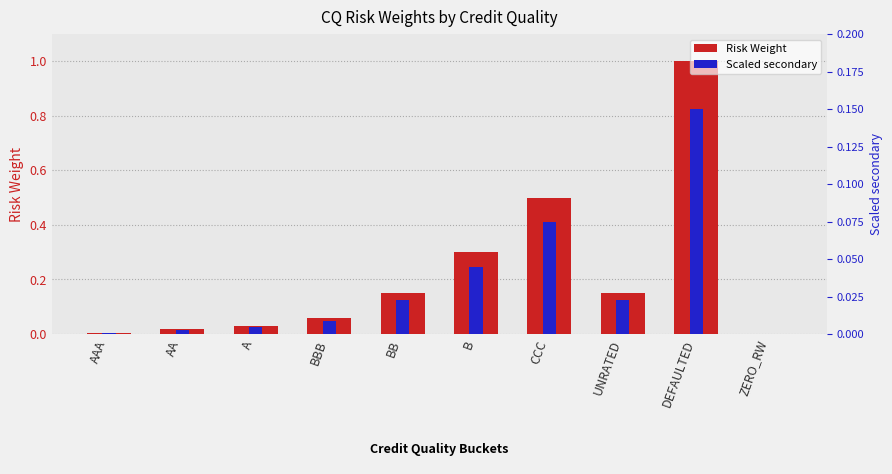

Which label corresponds to the largest value in the chart?

DEFAULTED